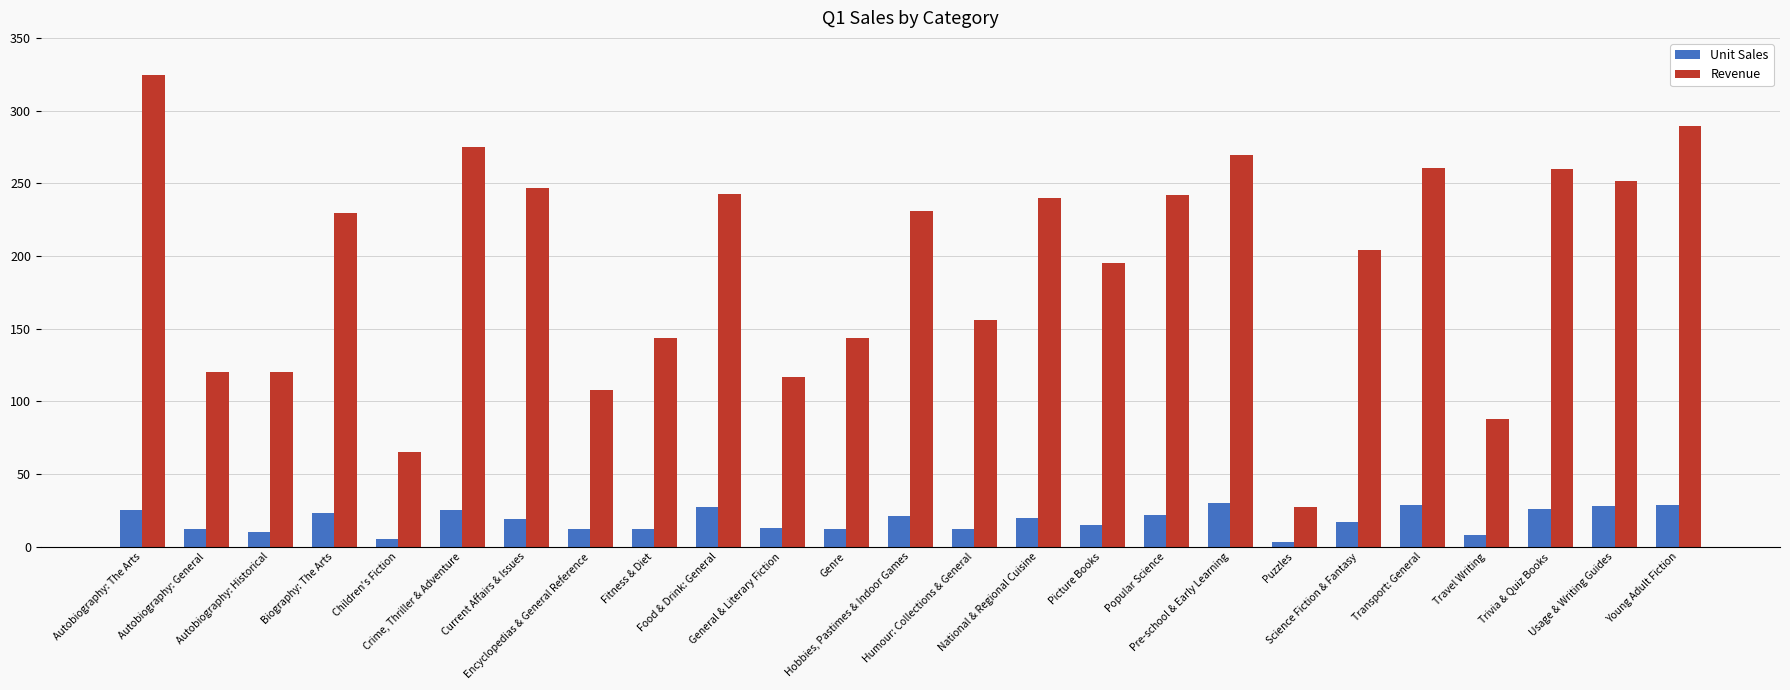

How many bars are there in total?

50